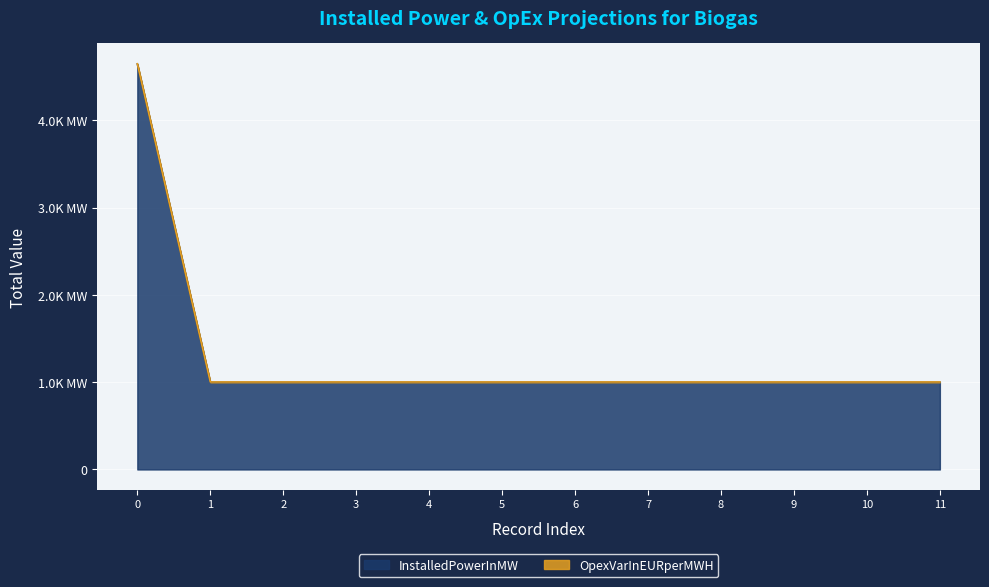

What value does the data have at 6?

1000.0